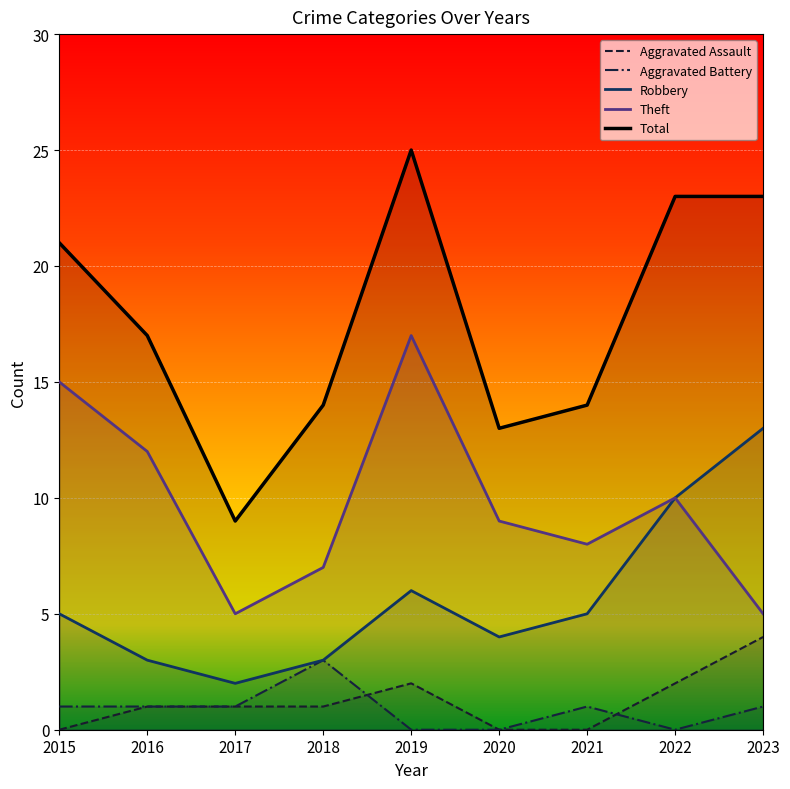

Rank the series by their maximum value, from highest to lowest.

Total, Theft, Robbery, Aggravated Assault, Aggravated Battery